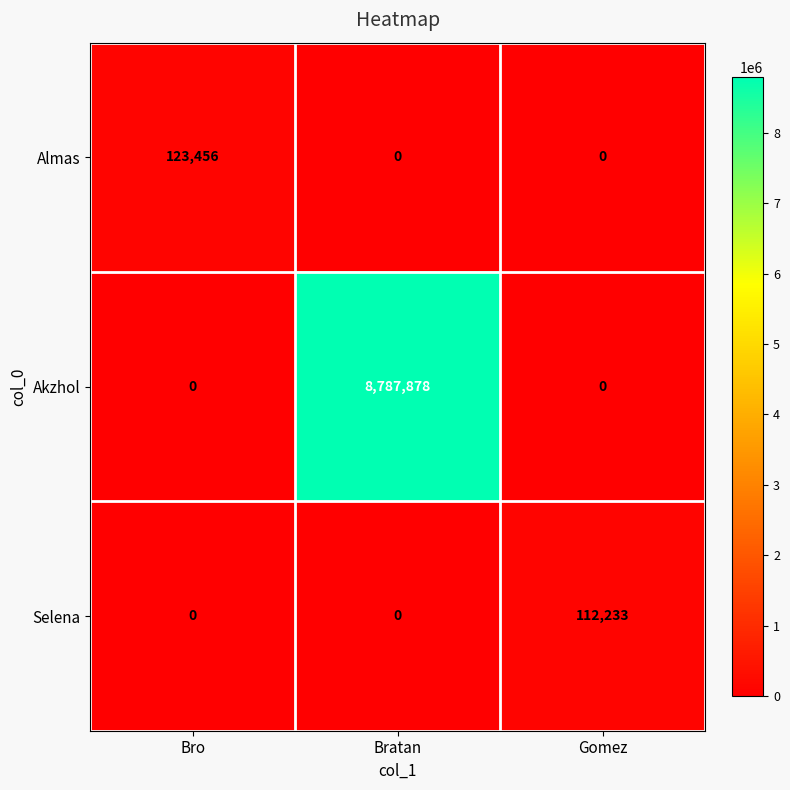

The Selena series shows 112233 at Gomez. True or false?

True